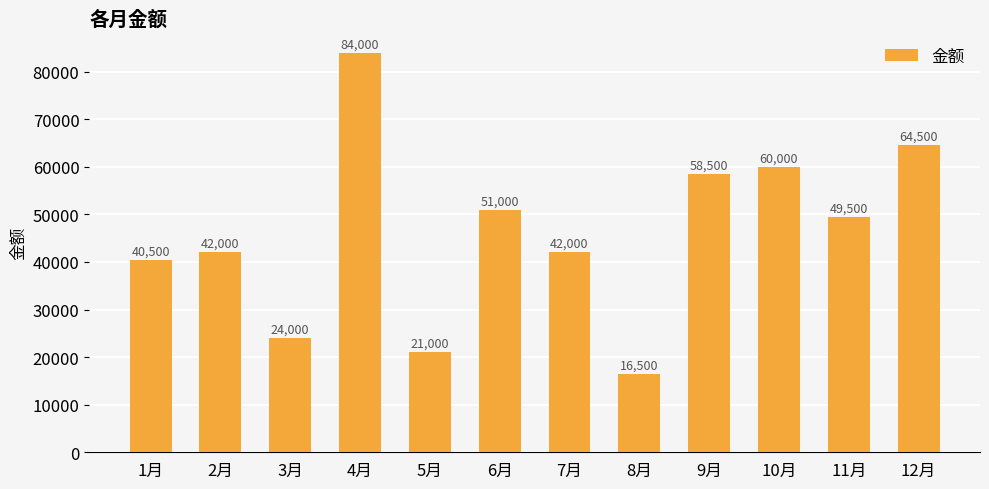

How many series are shown in this chart?

1